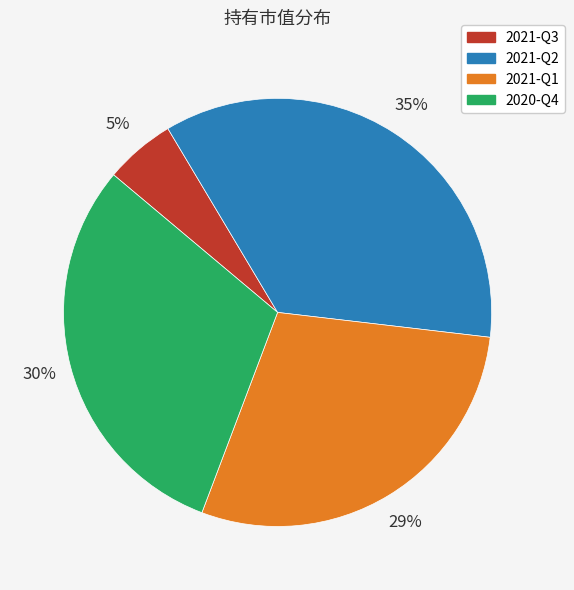

Which category has the smallest portion of the pie?

2021-Q3